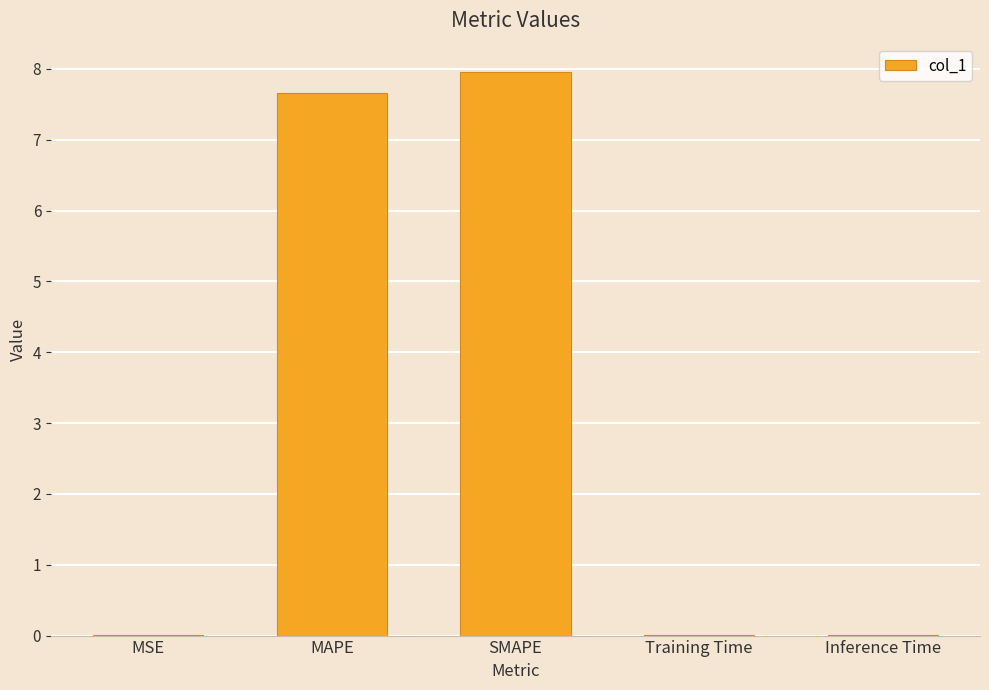

What is the change in value from SMAPE to Inference Time?

-8.0